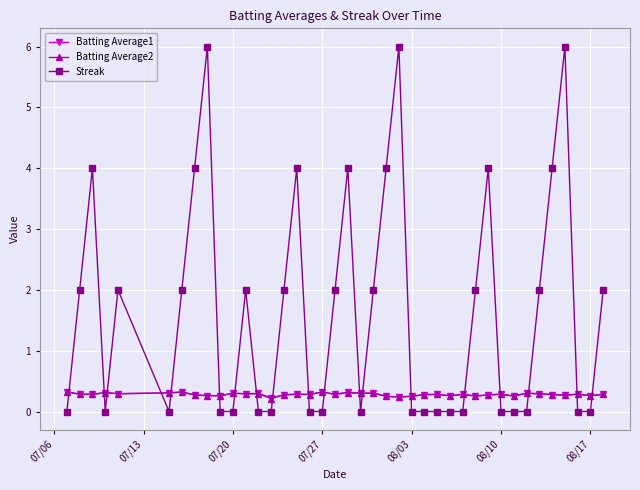

True or false: Batting Average2 has more than 1 interior local peaks.

True